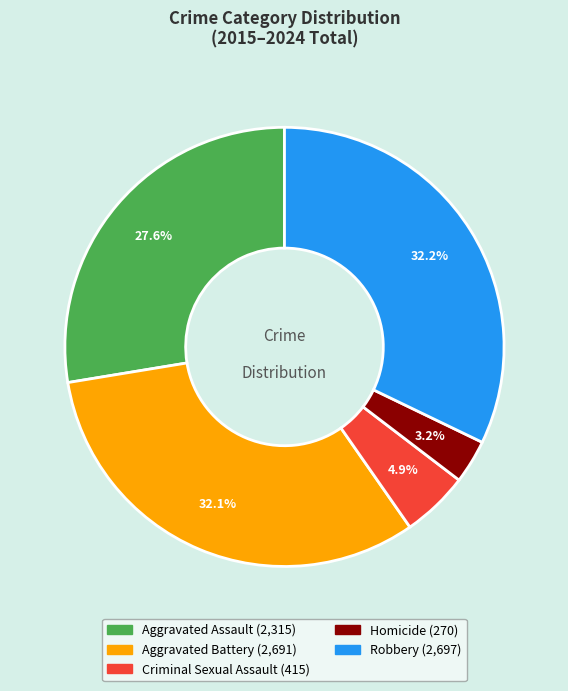

Approximately how many times larger is the value at Aggravated Assault compared to Aggravated Battery?

0.9